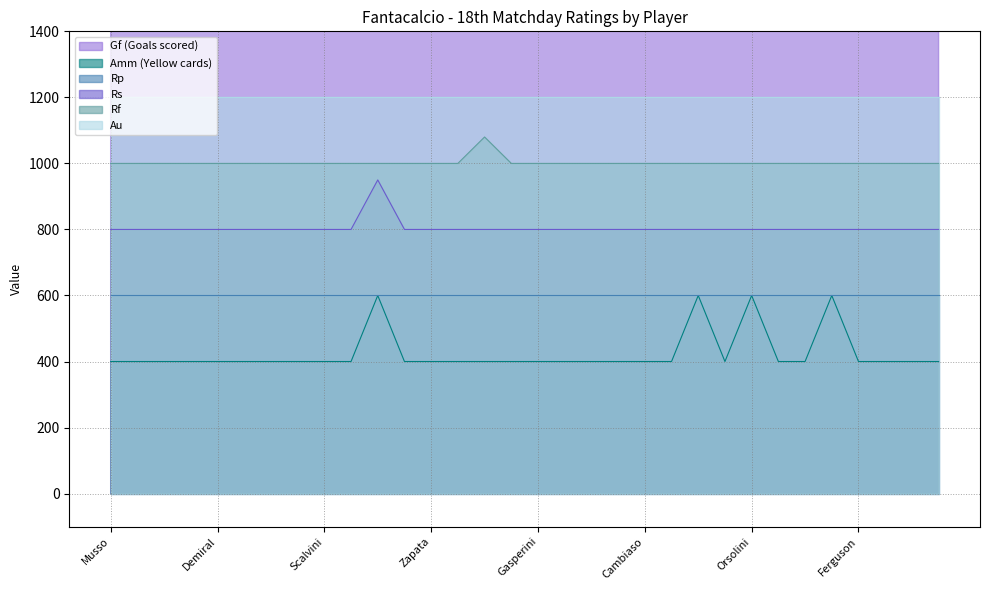

True or false: Rf and Rs intersect in this chart.

False